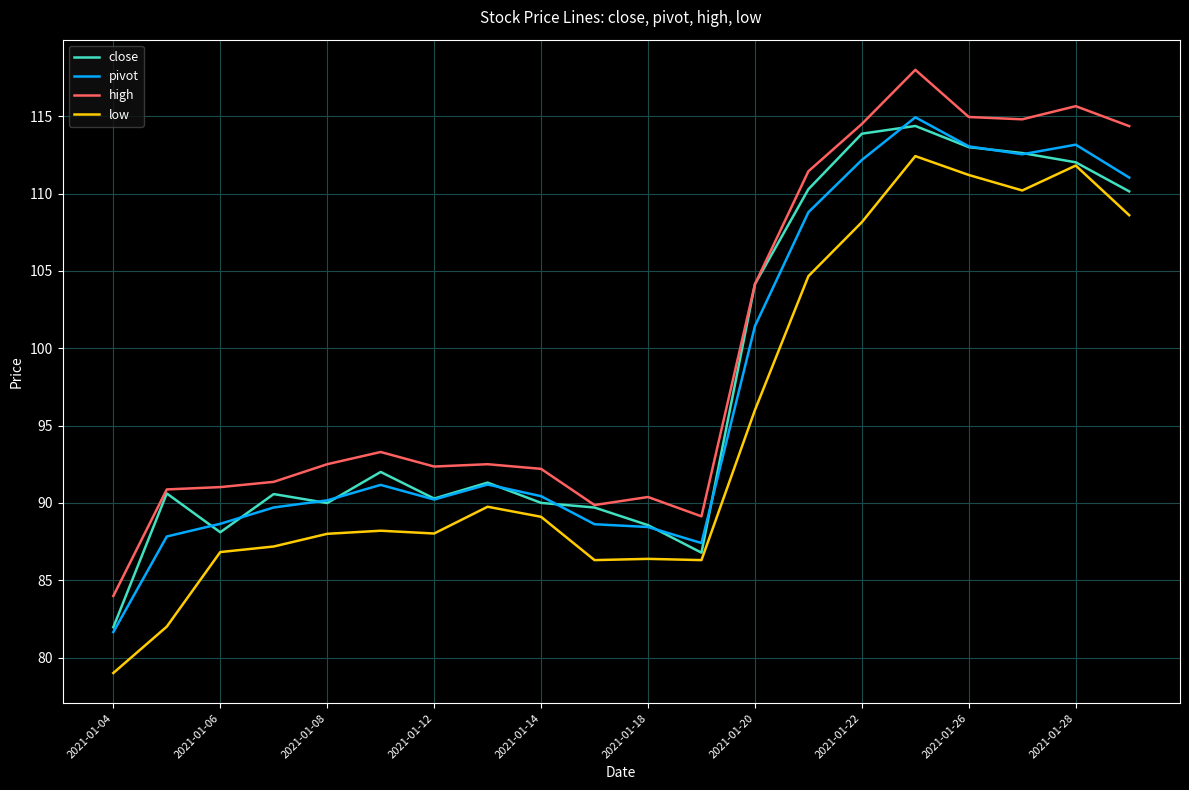

What are all the series names shown in the legend?

close, pivot, high, low